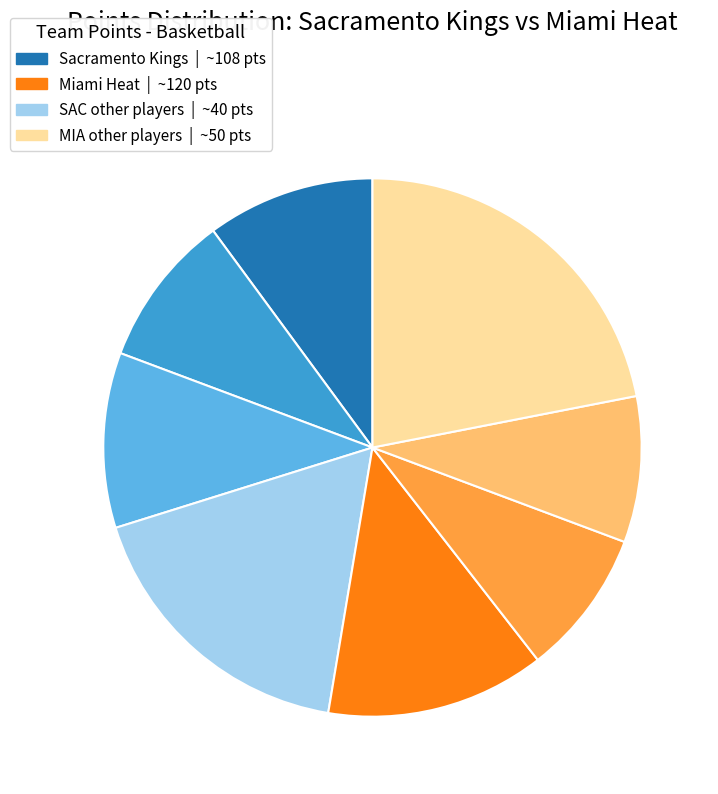

Is there any slice that represents more than half of the pie?

No